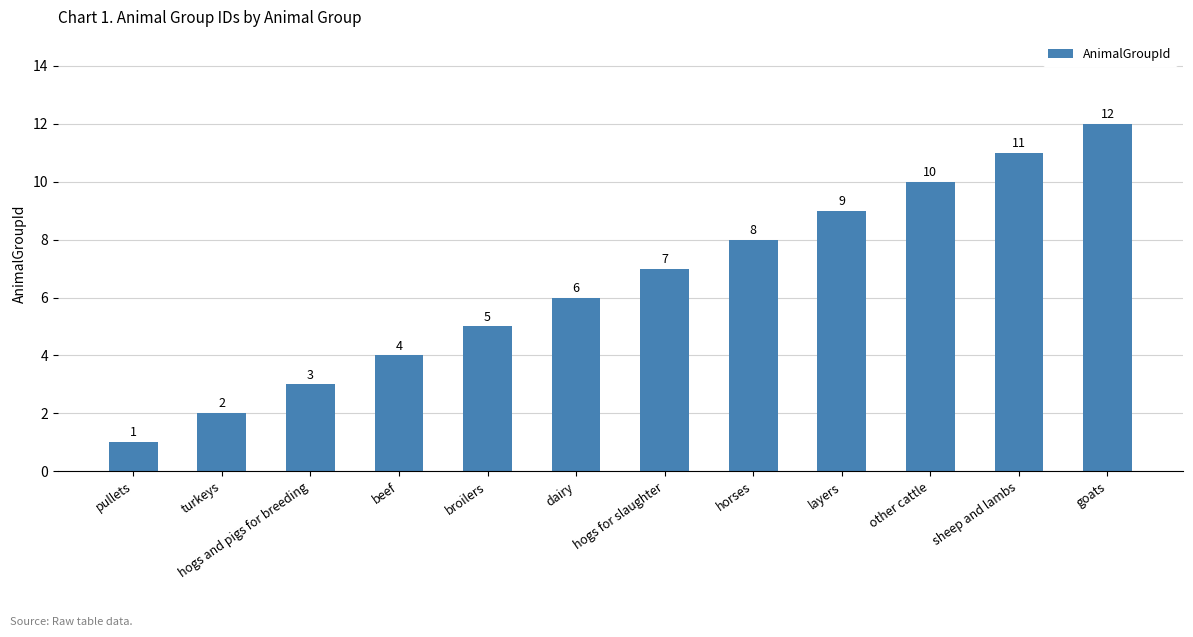

The chart shows a value of 1 at beef. True or false?

False